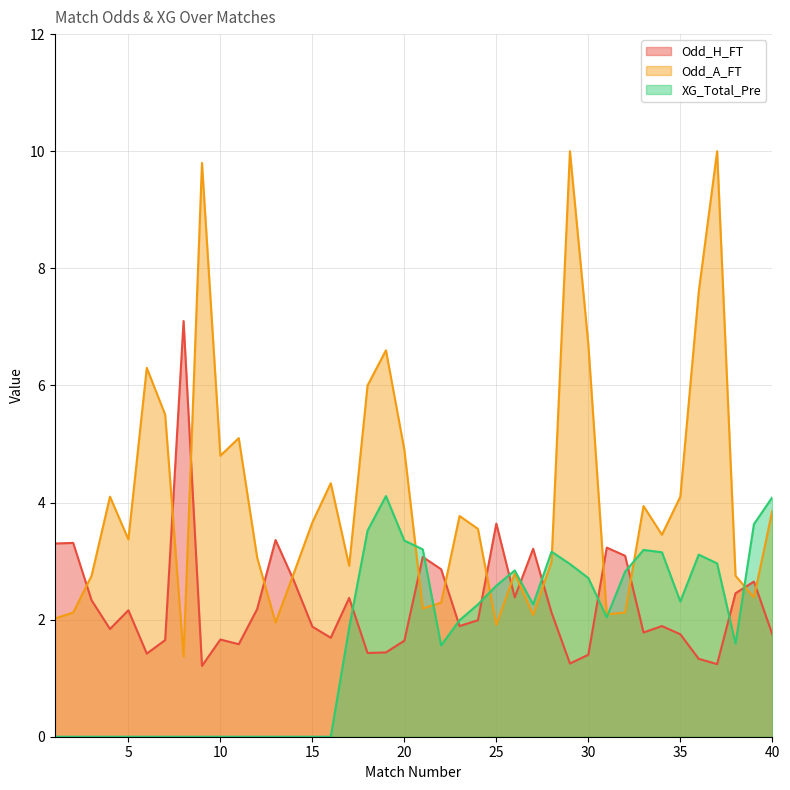

Between 10 and 18, which is larger?

10